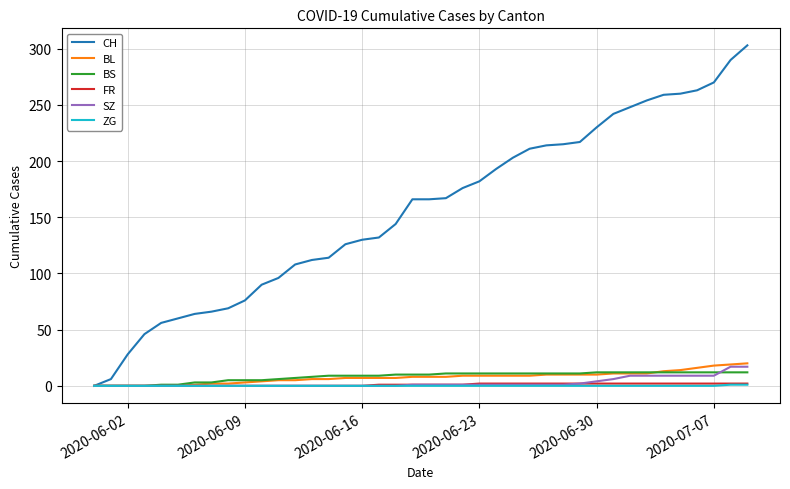

What is the maximum value shown in the chart?

303